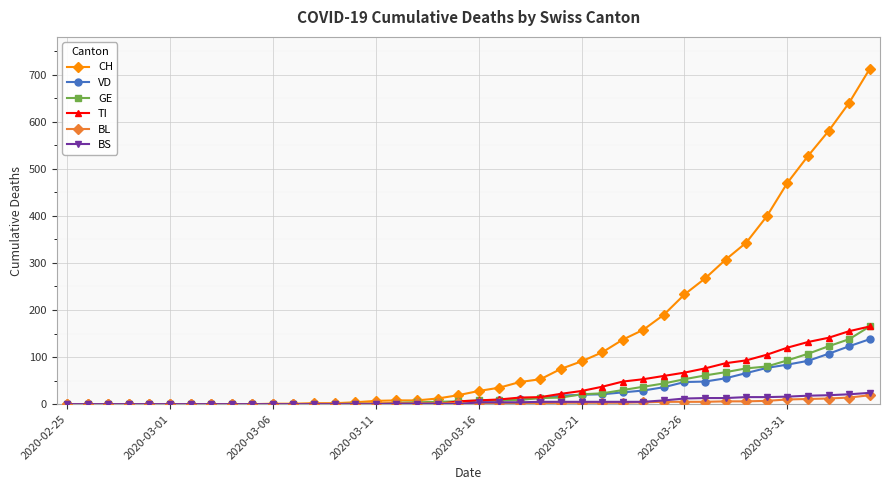

What is the difference between the maximum and second lowest values in the GE series?

165